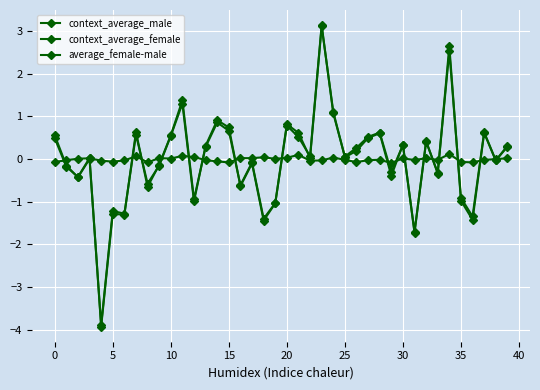

Reading right to left, list all the values displayed in this chart.

context_average_male: 0.3	-0.0	0.6	-1.3	-0.9	2.5	-0.3	0.4	-1.7	0.3	-0.3	0.6	0.5	0.3	0.1	1.1	3.1	0.1	0.5	0.8	-1.0	-1.4	-0.1	-0.6	0.7	0.9	0.3	-1.0	1.3	0.5	-0.2	-0.6	0.6	-1.3	-1.2	-3.9	0.0	-0.4	-0.2	0.6
context_average_female: 0.3	-0.0	0.6	-1.4	-1.0	2.6	-0.3	0.4	-1.7	0.3	-0.4	0.6	0.5	0.2	0.0	1.1	3.1	0.0	0.6	0.8	-1.0	-1.4	-0.1	-0.6	0.7	0.9	0.3	-0.9	1.4	0.6	-0.1	-0.7	0.6	-1.3	-1.3	-3.9	0.0	-0.4	-0.2	0.5
average_female-male: 0.0	-0.0	-0.0	-0.1	-0.1	0.1	-0.0	0.0	-0.0	0.0	-0.1	-0.0	-0.0	-0.1	-0.0	0.0	-0.0	-0.0	0.1	0.0	0.0	0.0	0.0	0.0	-0.1	-0.1	-0.0	0.0	0.1	0.0	0.0	-0.1	0.1	-0.0	-0.1	-0.0	0.0	0.0	-0.0	-0.1